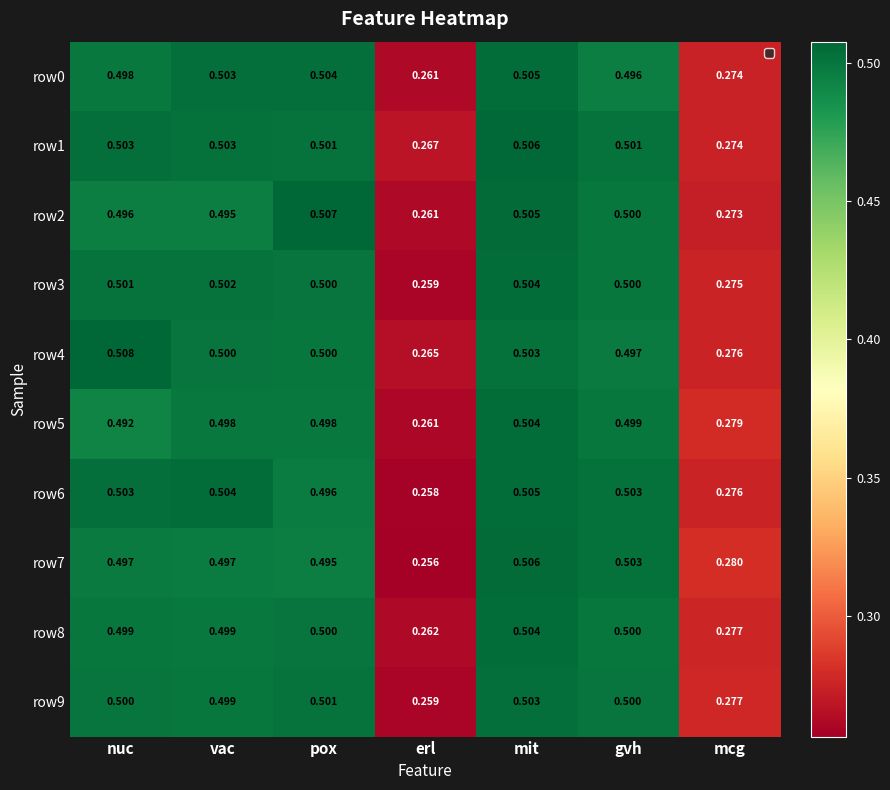

Where is row3 nearest to the value 0?

erl